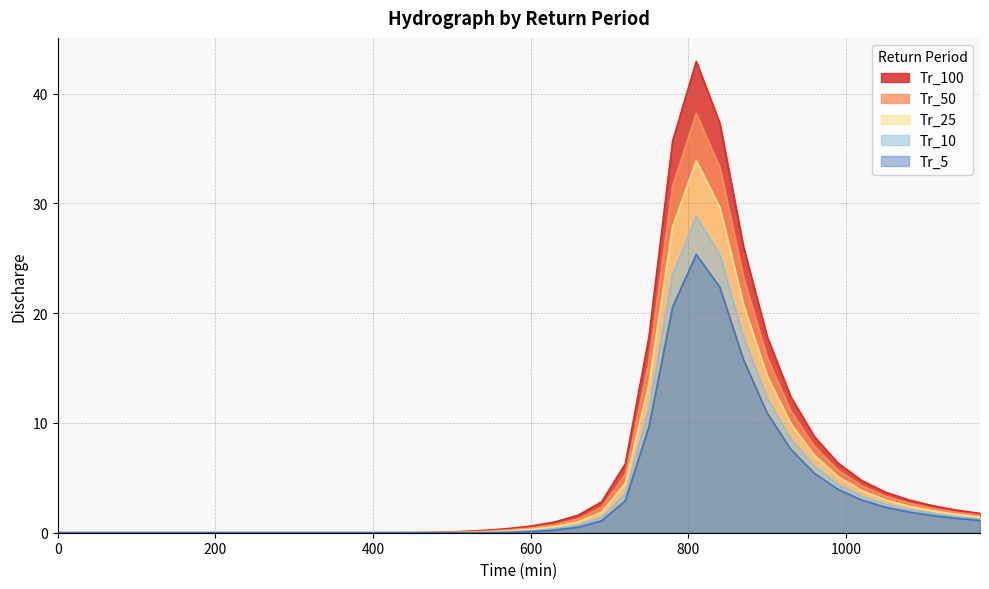

Which has a higher value, 540 or 870?

870